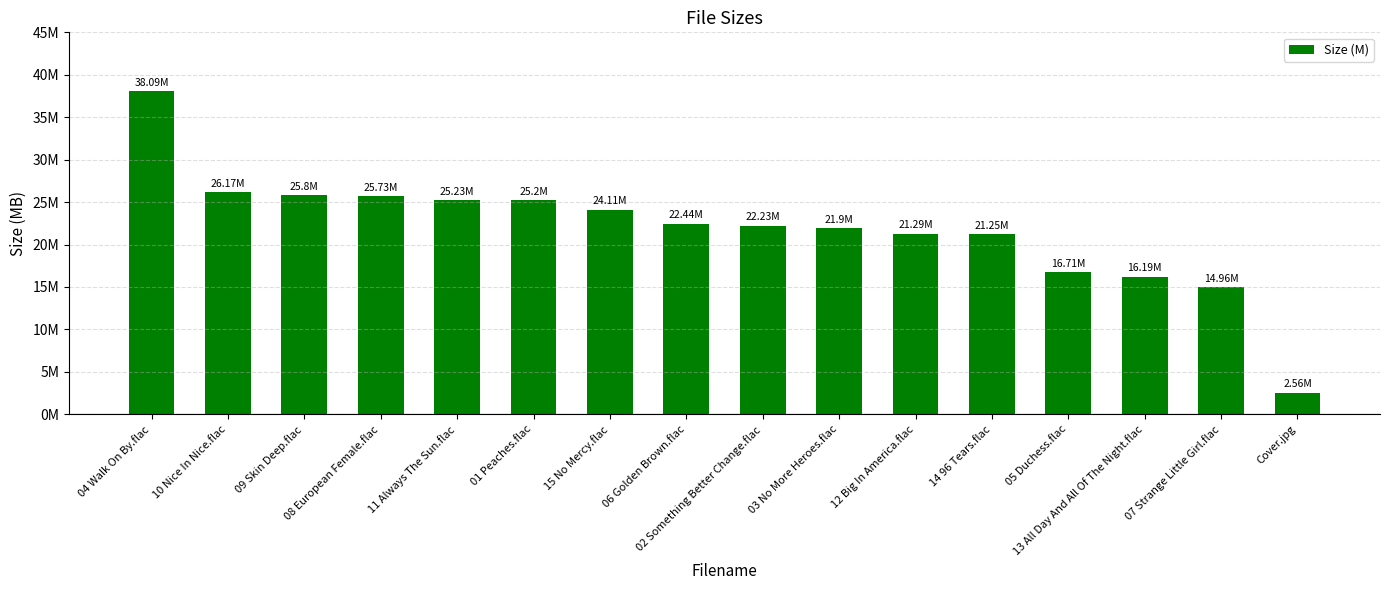

Does the chart contain any negative values?

No